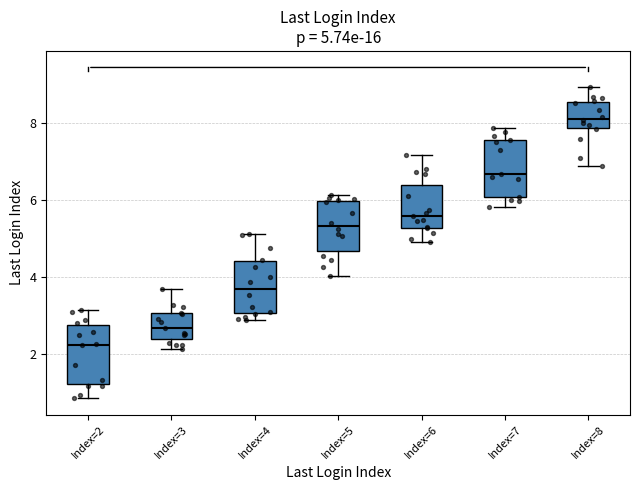

Which box has the highest median line?

Index=8